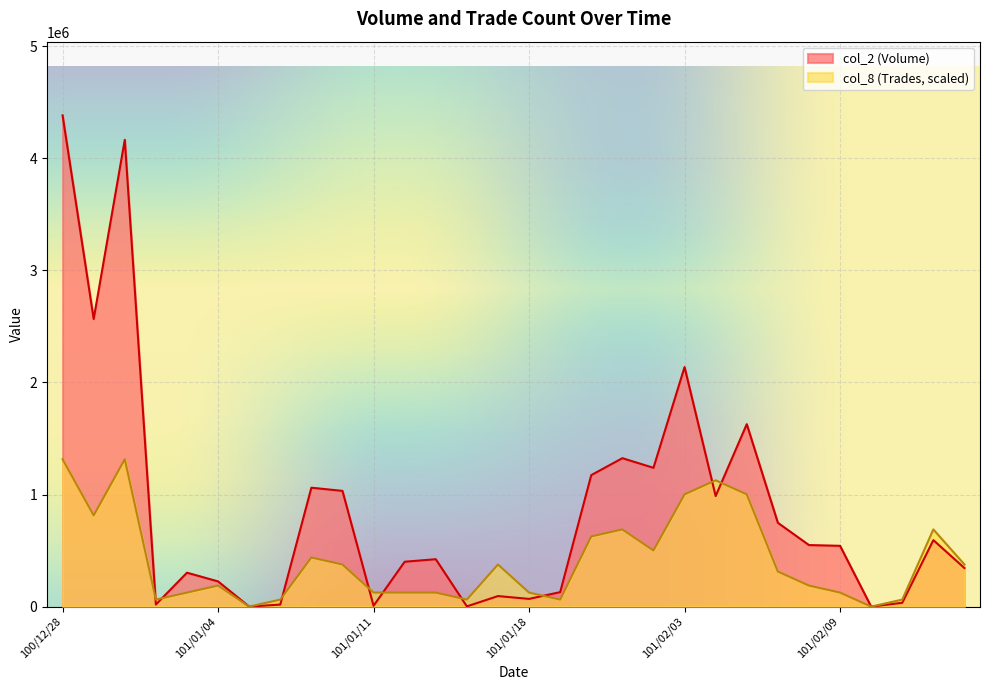

Reading right to left, list all the values displayed in this chart.

col_2: 101/02/15=344100.0	101/02/14=593320.0	101/02/13=34300.0	101/02/10=0.0	101/02/09=542520.0	101/02/08=549110.0	101/02/07=747820.0	101/02/06=1627950.0	101/02/04=986520.0	101/02/03=2137490.0	101/02/02=1238510.0	101/02/01=1324400.0	101/01/31=1173340.0	101/01/30=129250.0	101/01/18=68850.0	101/01/17=94050.0	101/01/16=1900.0	101/01/13=423000.0	101/01/12=400440.0	101/01/11=7310.0	101/01/10=1032660.0	101/01/09=1061000.0	101/01/06=18270.0	101/01/05=0.0	101/01/04=224800.0	101/01/03=302640.0	101/01/02=18550.0	100/12/30=4164970.0	100/12/29=2566340.0	100/12/28=4383480.0
col_8: 101/02/15=375726.9	101/02/14=688832.6	101/02/13=62621.1	101/02/10=0.0	101/02/09=125242.3	101/02/08=187863.4	101/02/07=313105.7	101/02/06=1001938.3	101/02/04=1127180.6	101/02/03=1001938.3	101/02/02=500969.1	101/02/01=688832.6	101/01/31=626211.4	101/01/30=62621.1	101/01/18=125242.3	101/01/17=375726.9	101/01/16=62621.1	101/01/13=125242.3	101/01/12=125242.3	101/01/11=125242.3	101/01/10=375726.9	101/01/09=438348.0	101/01/06=62621.1	101/01/05=0.0	101/01/04=187863.4	101/01/03=125242.3	101/01/02=62621.1	100/12/30=1315044.0	100/12/29=814074.9	100/12/28=1315044.0